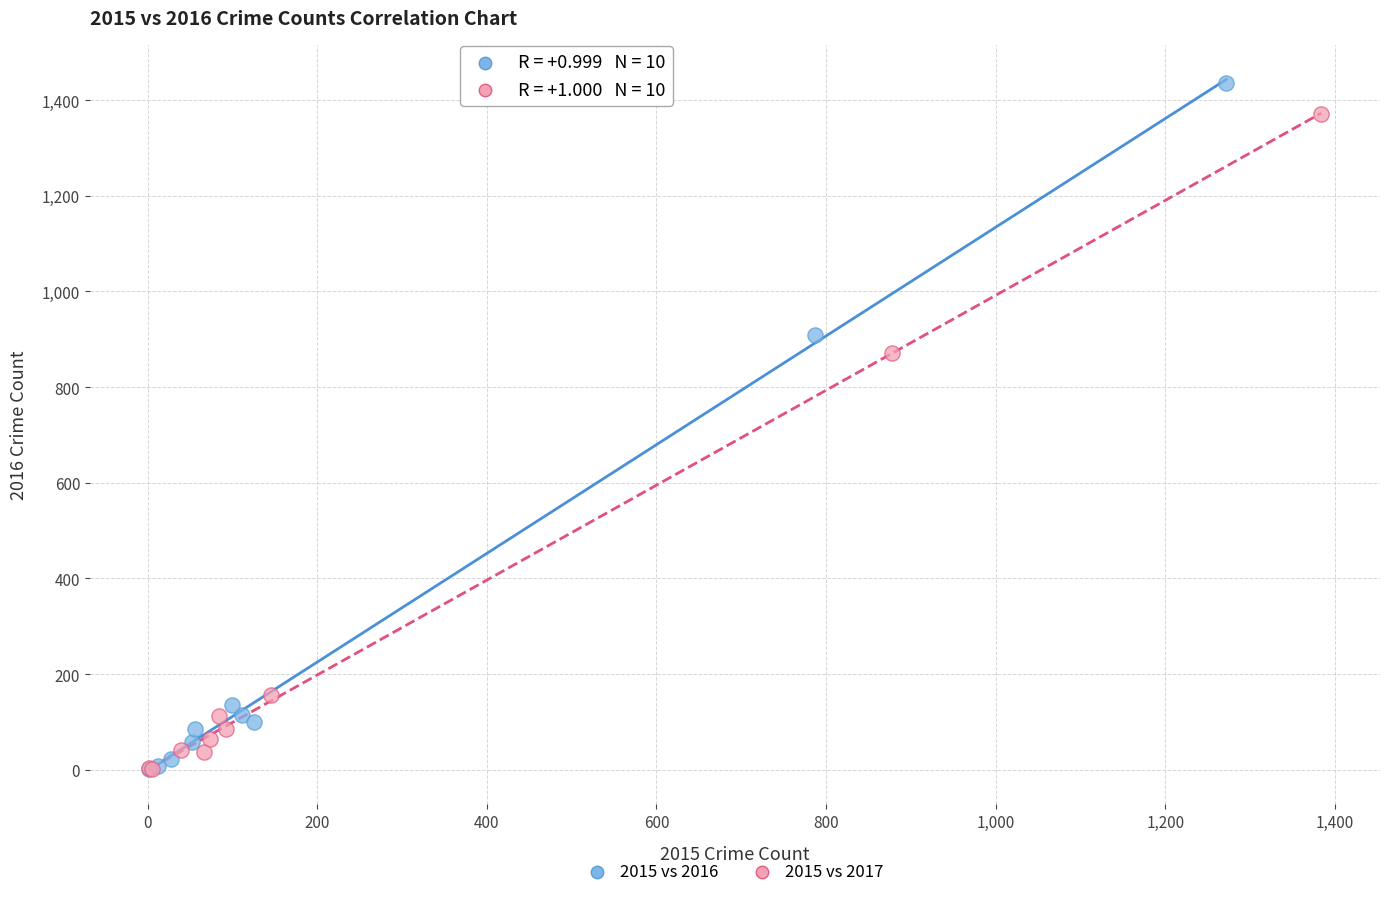

Which series reaches the maximum Y coordinate?

2015 vs 2016